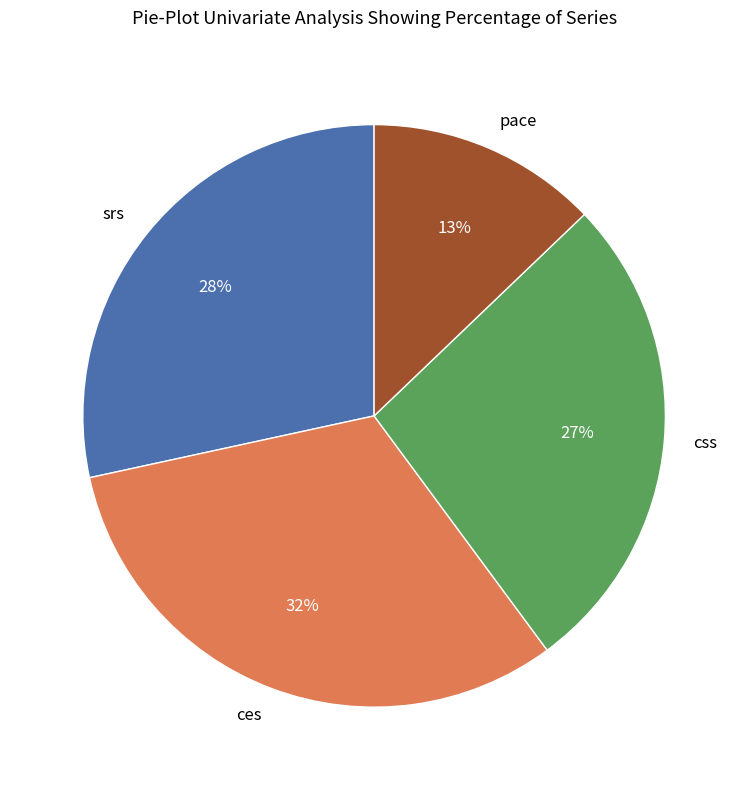

Is it true that css is 41% of the pie?

False